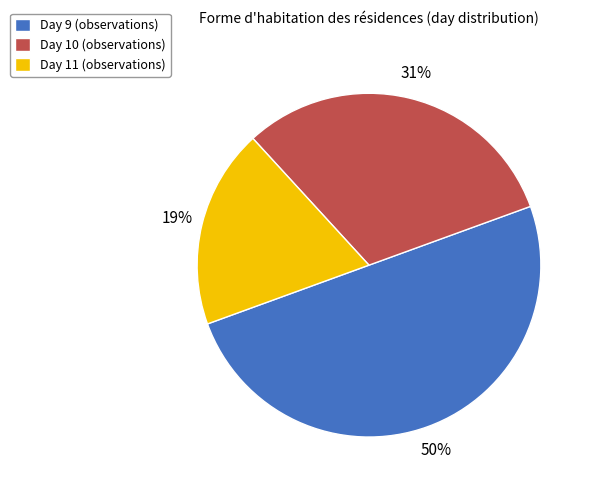

True or false: Day 10 (observations) accounts for 31% of the total.

True